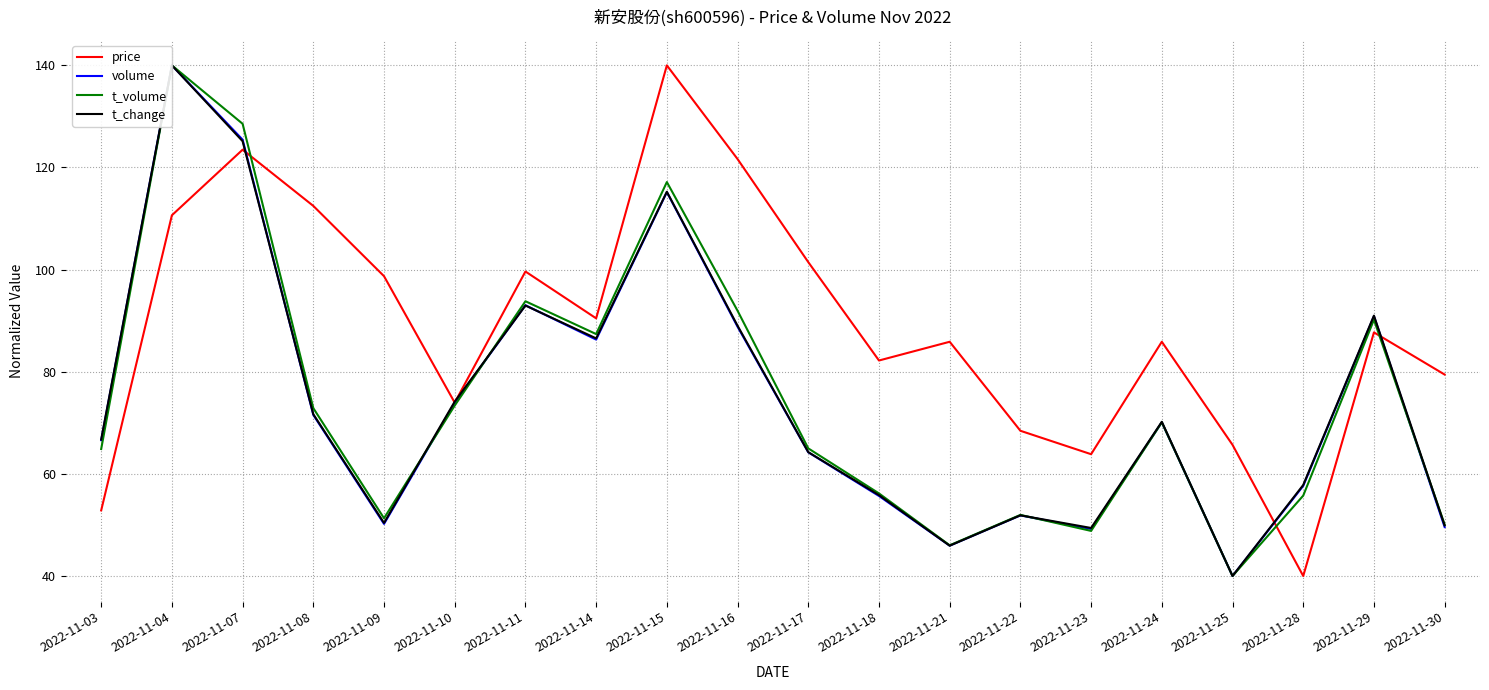

How many values in the price series exceed 87?

10